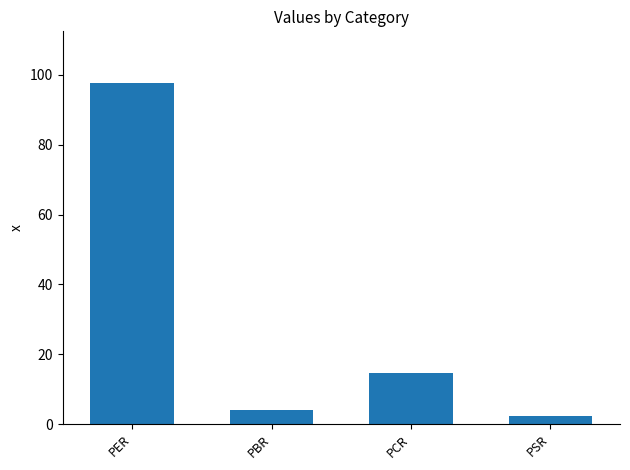

Which label corresponds to the smallest value in the chart?

PSR